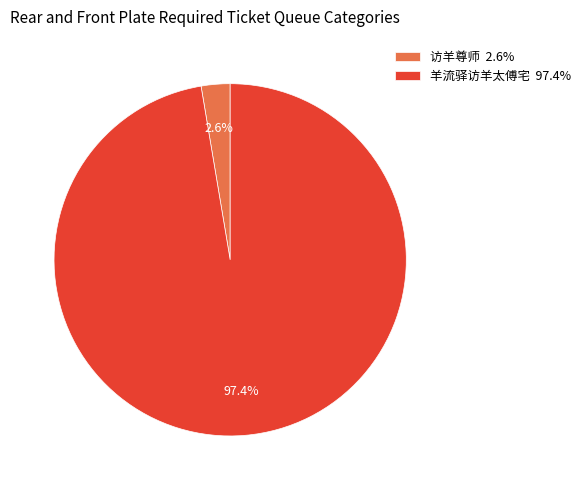

To the nearest percent, what is the average slice percentage?

50%